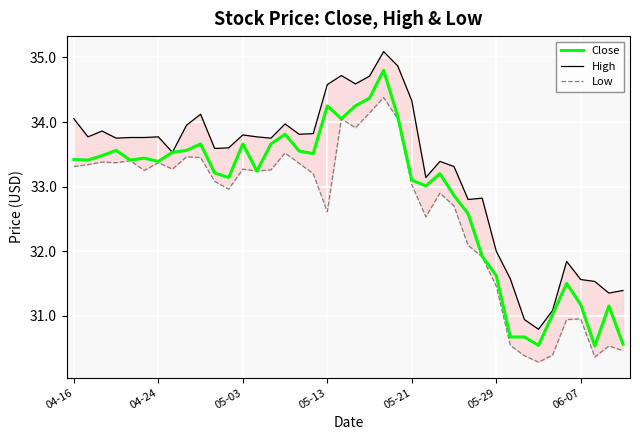

How many lines are shown in the chart?

3